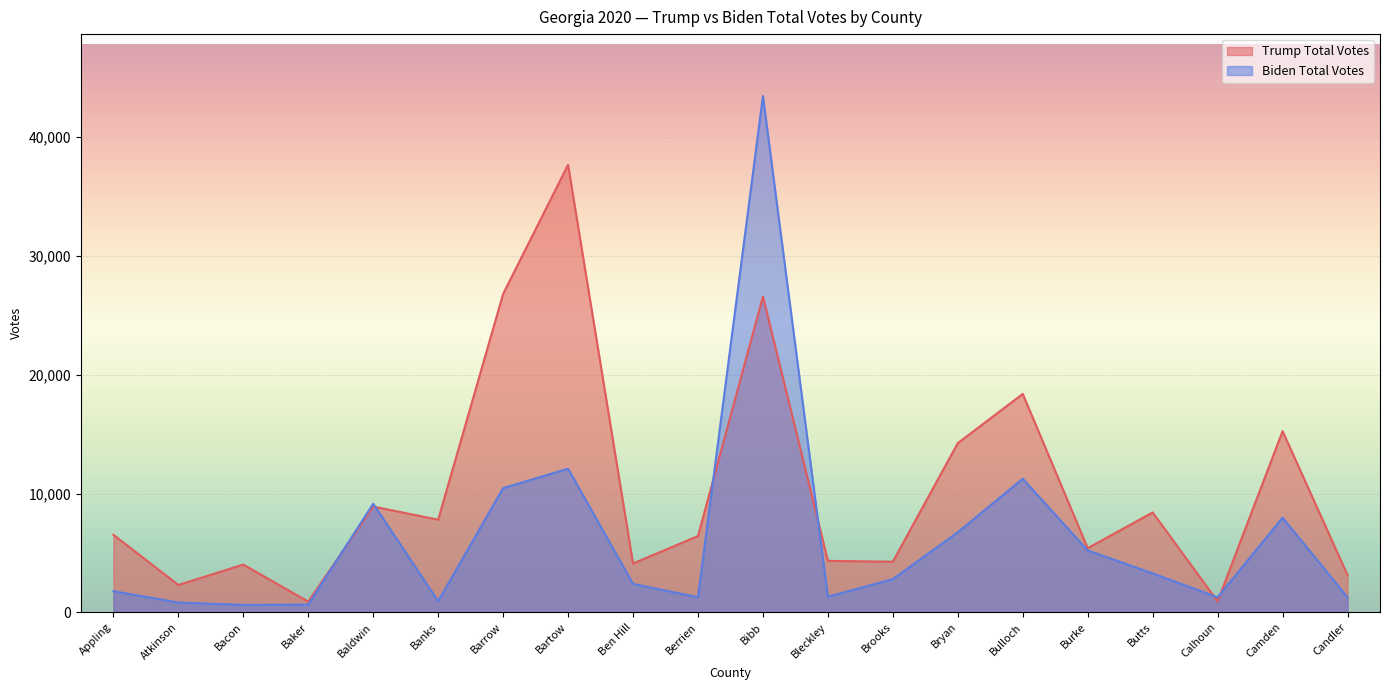

Which label corresponds to the largest value in the chart?

Bibb